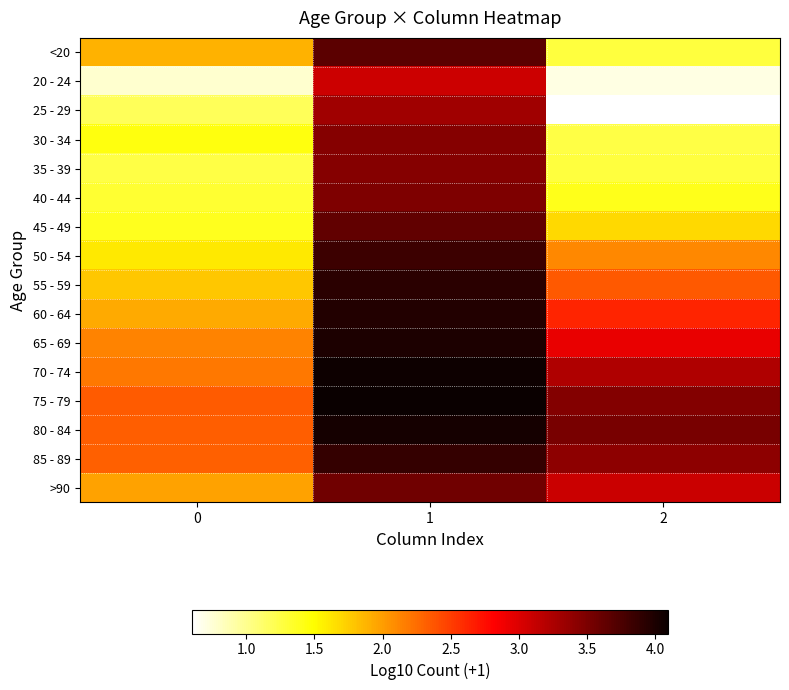

Which series changed the most between 1 and 2?

25 - 29